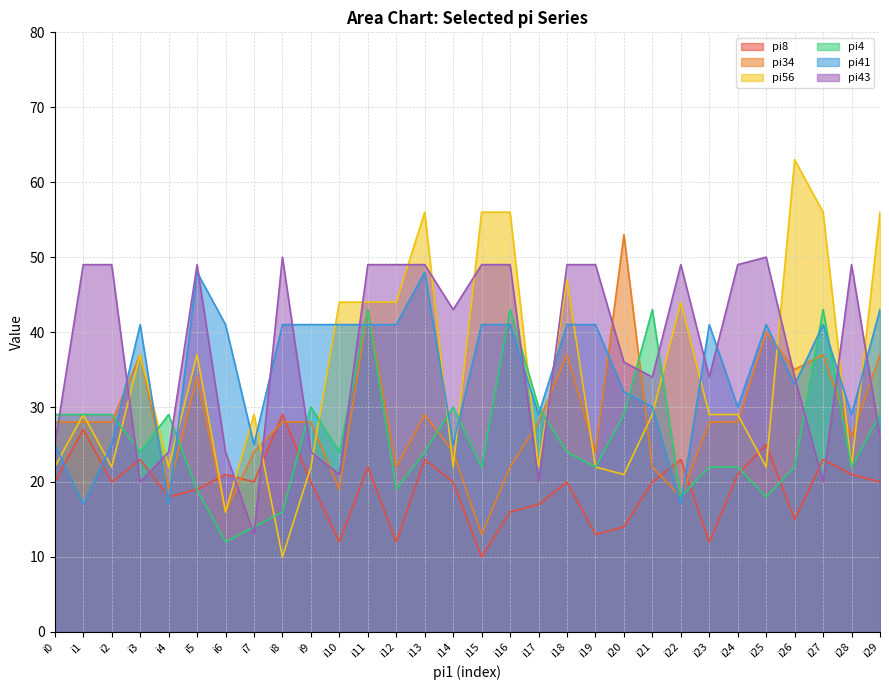

Rank the series by their maximum value, from lowest to highest.

pi8, pi4, pi41, pi43, pi34, pi56